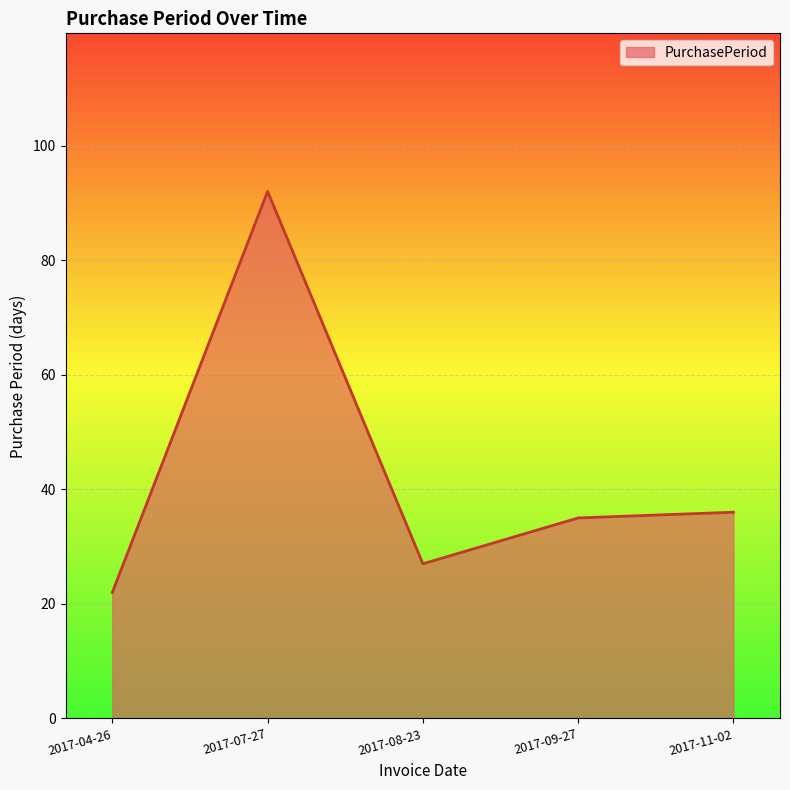

Which label corresponds to the smallest value in the chart?

2017-04-26